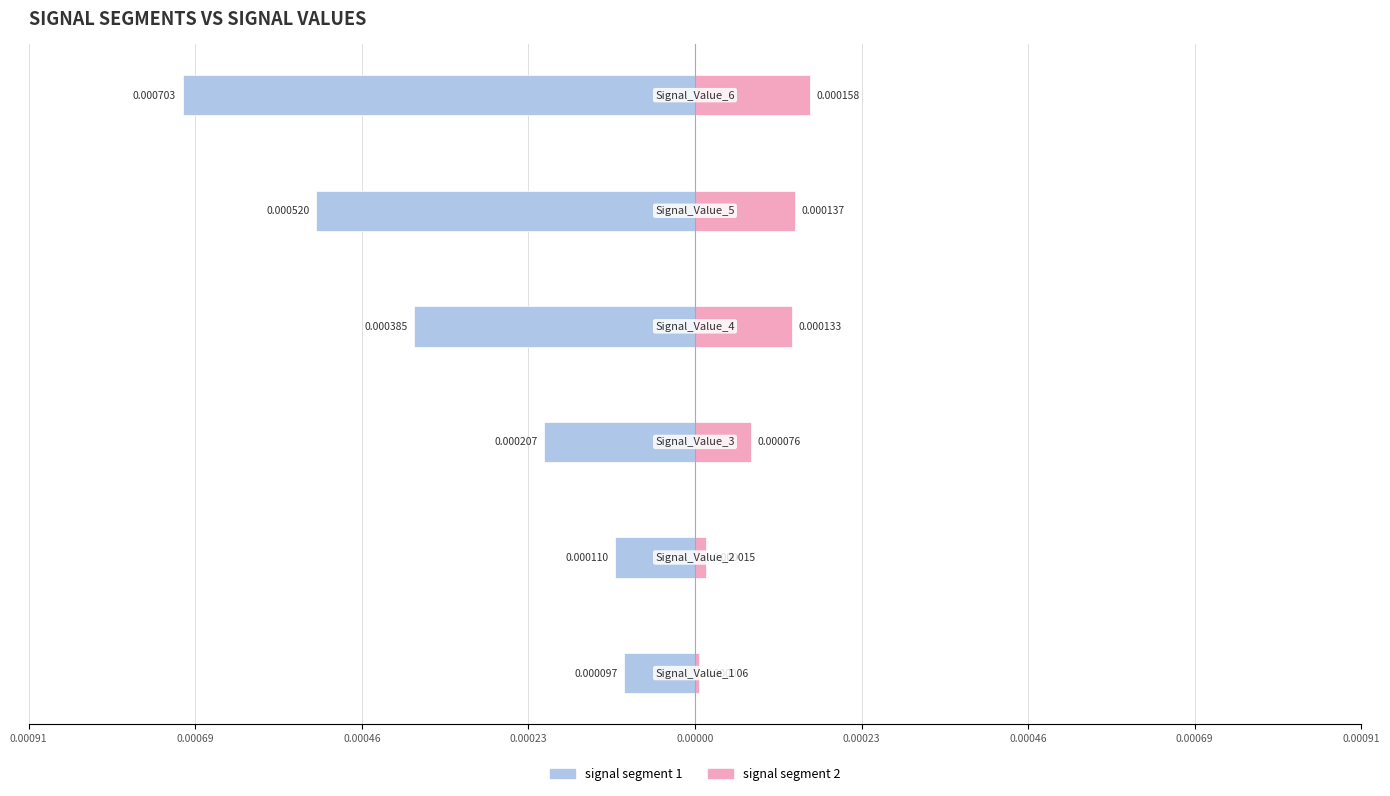

The value of signal segment 1 at 0.00046 is -0.0. True or false?

False